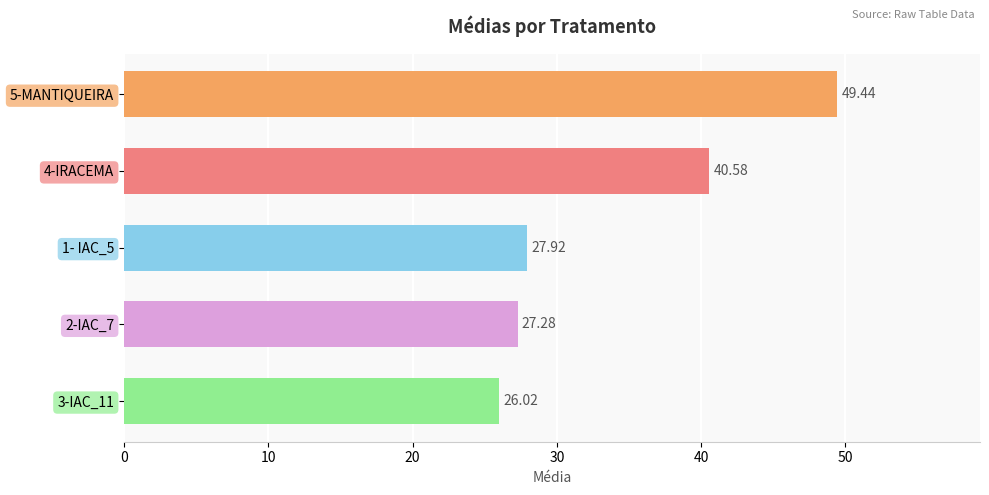

What is the difference between the maximum and minimum values?

23.4